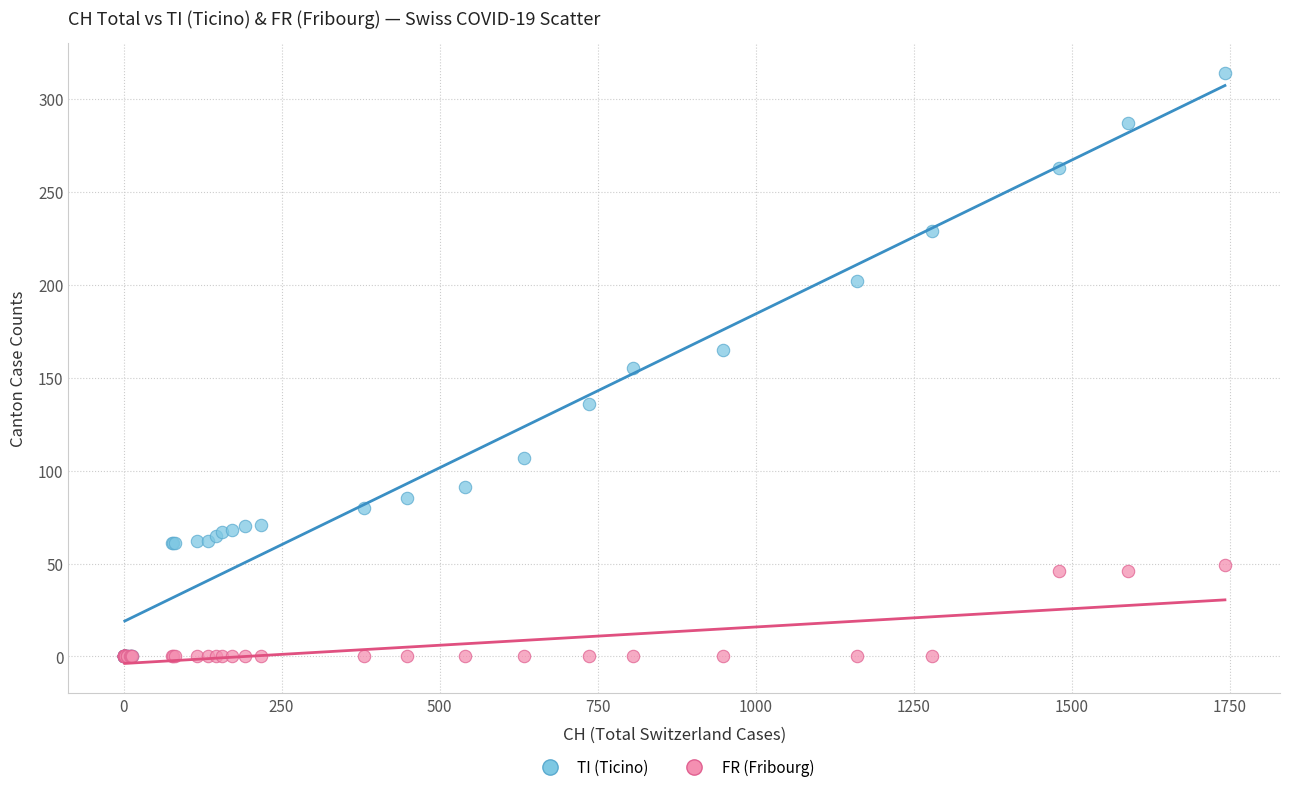

Which series has the widest spread of Y values?

TI (Ticino)